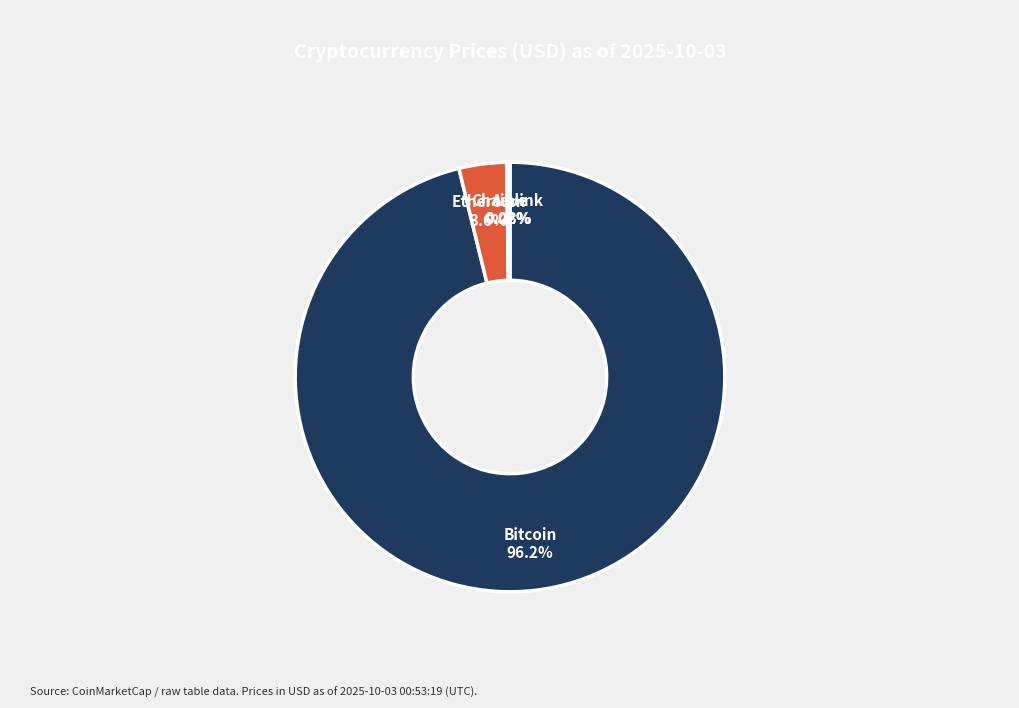

What is the largest slice in the pie chart?

Bitcoin